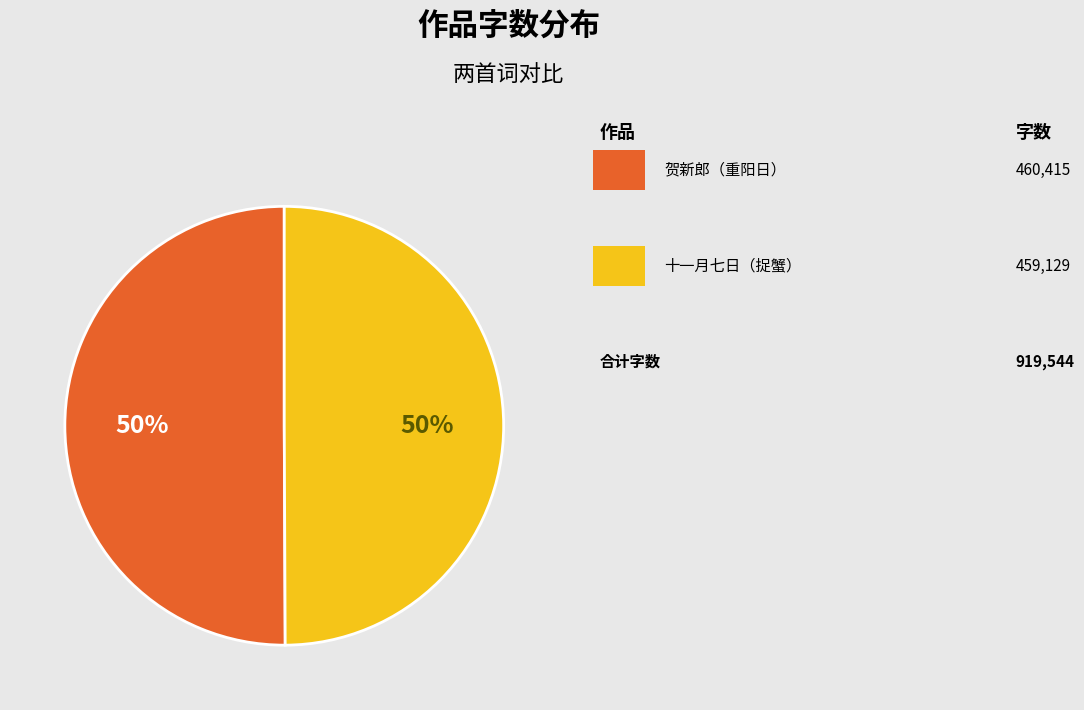

To the nearest percent, what is the average slice percentage?

50%